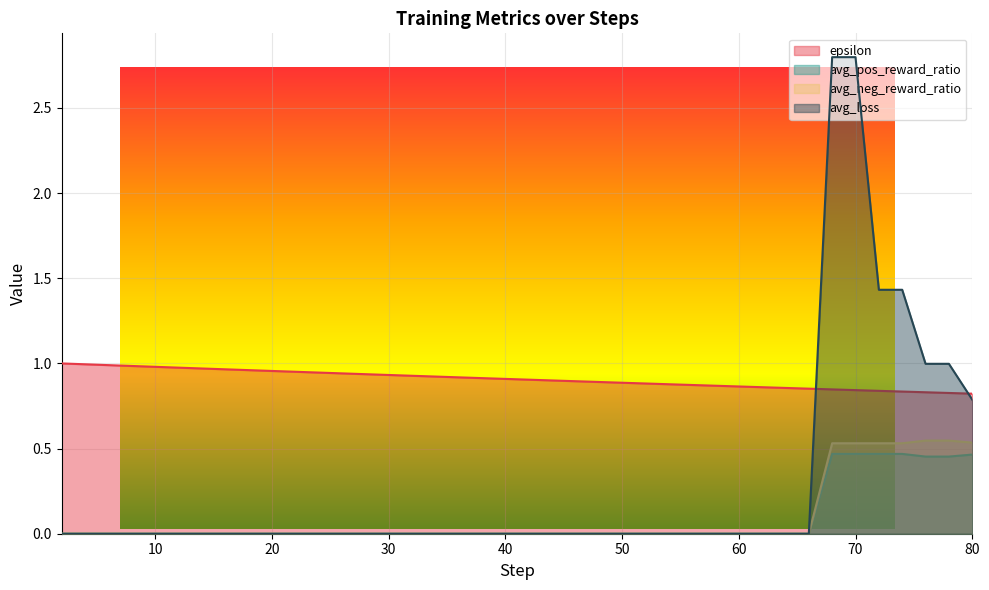

Which category has the lowest value in the epsilon series?

80